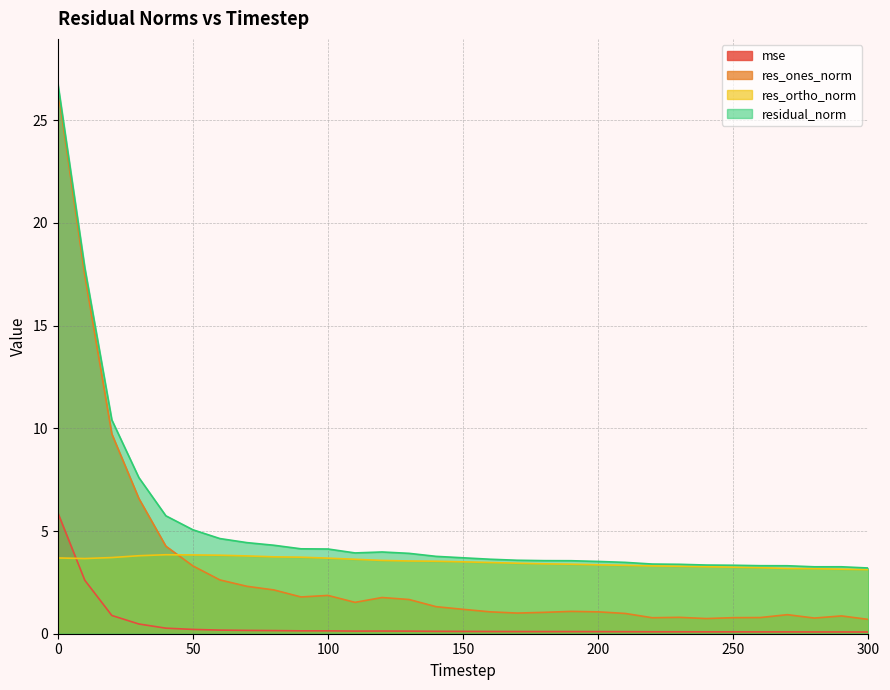

Where is res_ortho_norm nearest to the value 3?

300